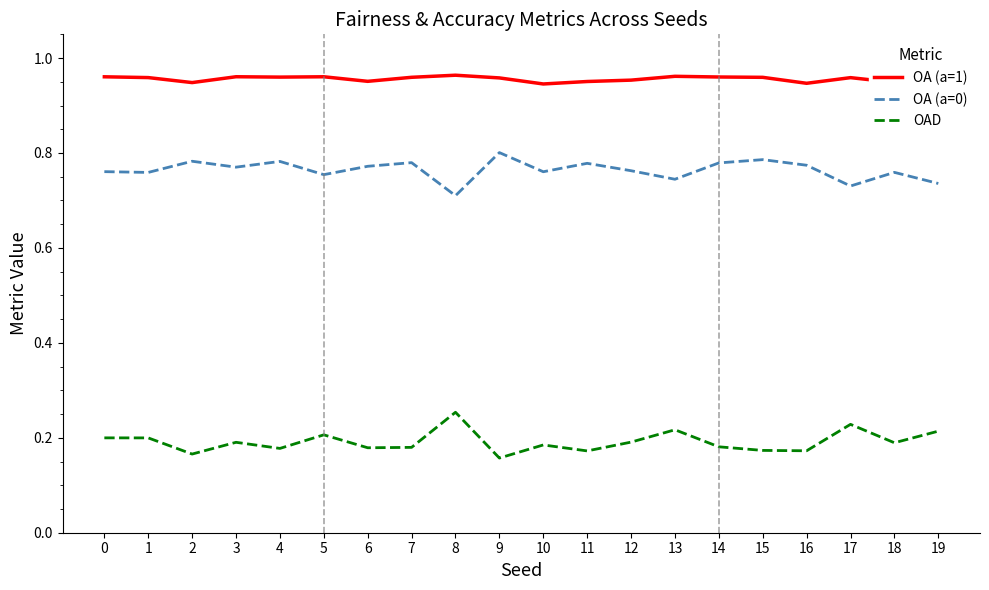

What are all the series names shown in the legend?

OA (a=1), OA (a=0), OAD